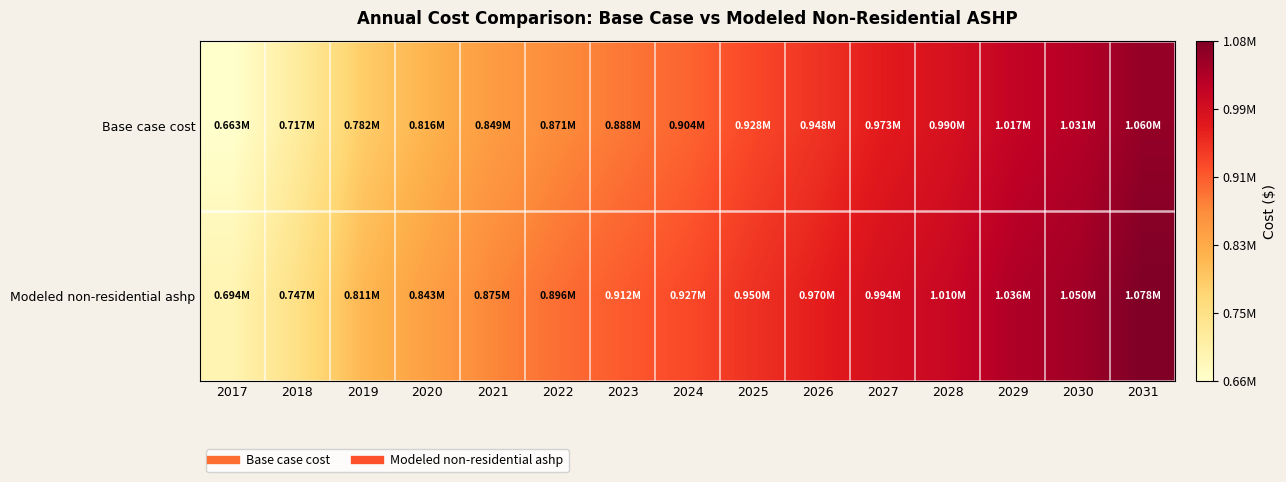

What is the spread (max minus min) of values at 2028?

20151.7